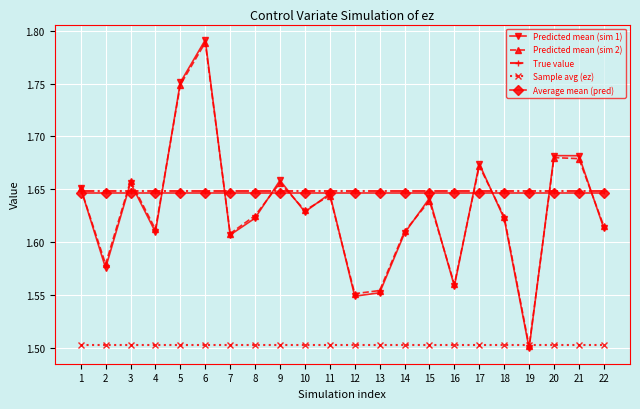

At how many categories does at least one series exceed 1?

22